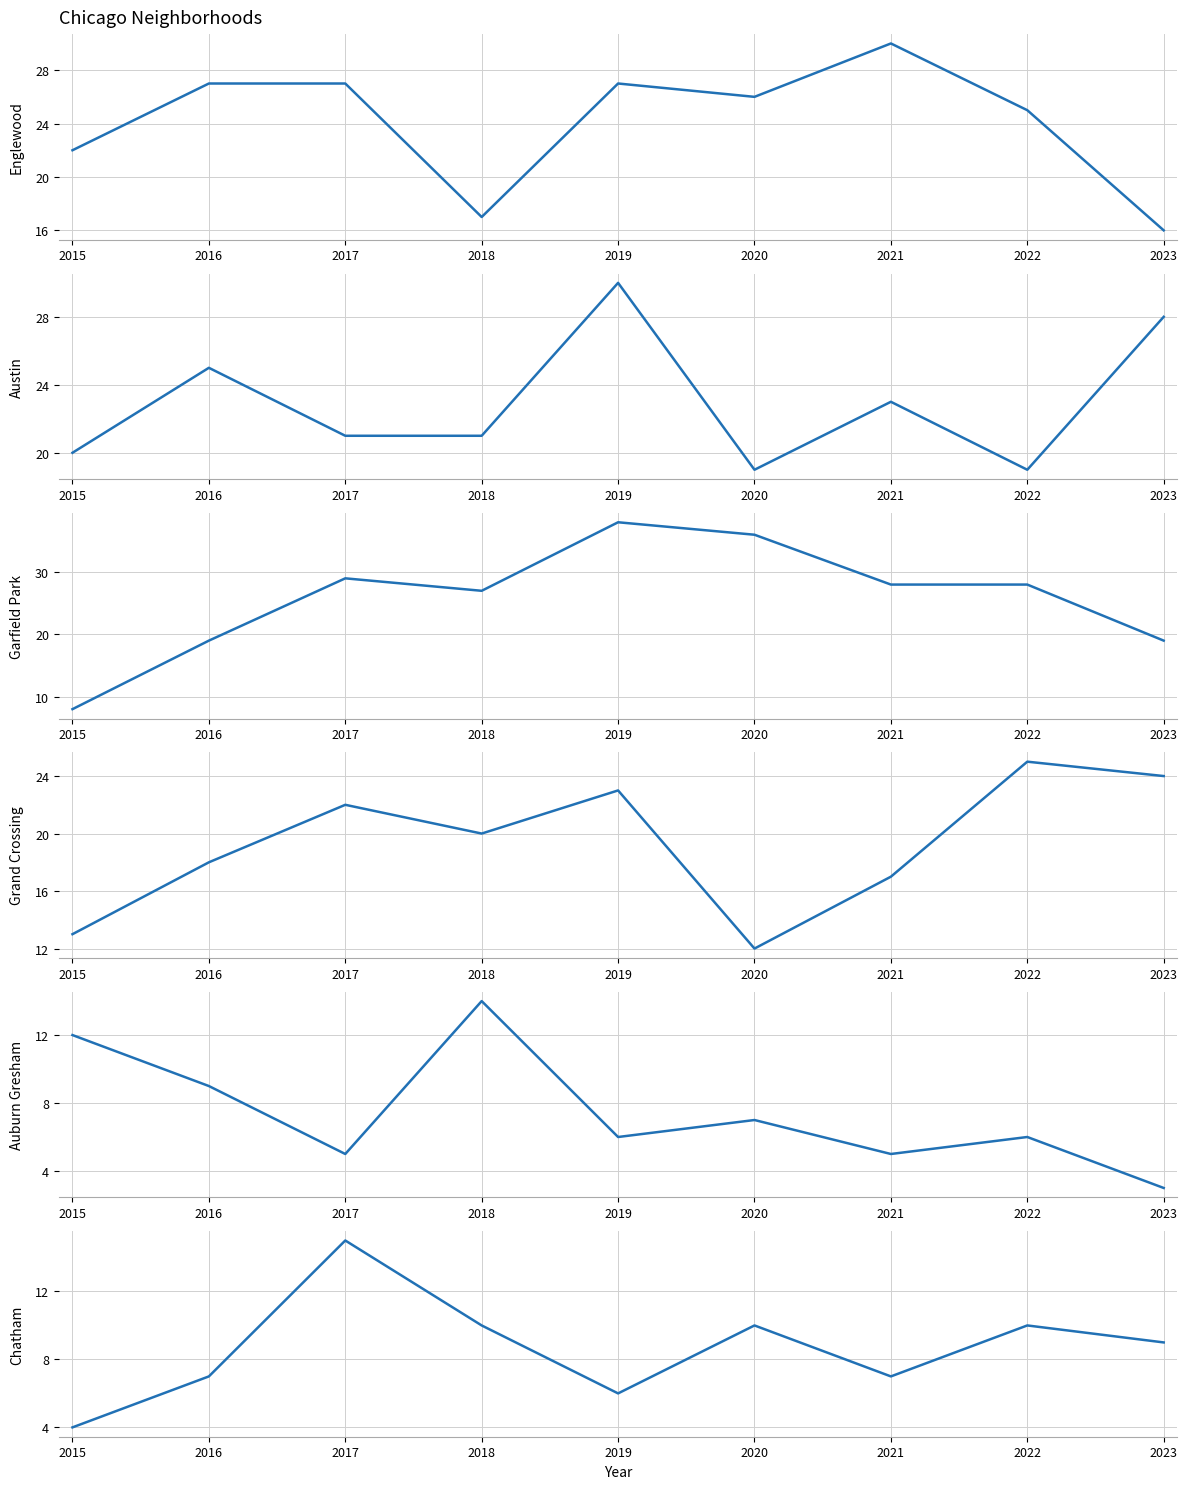

How many categories are shown in the chart?

9